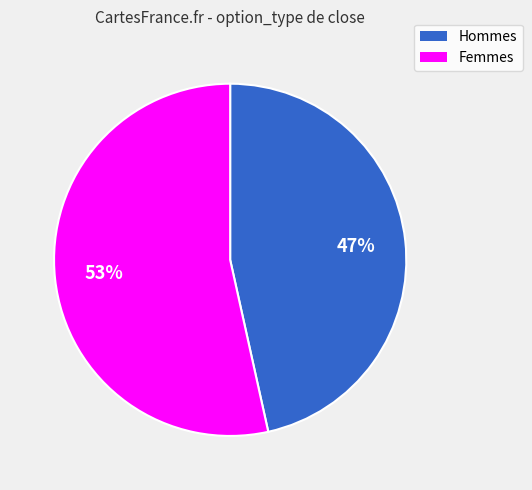

Is there a majority slice in this chart?

Yes